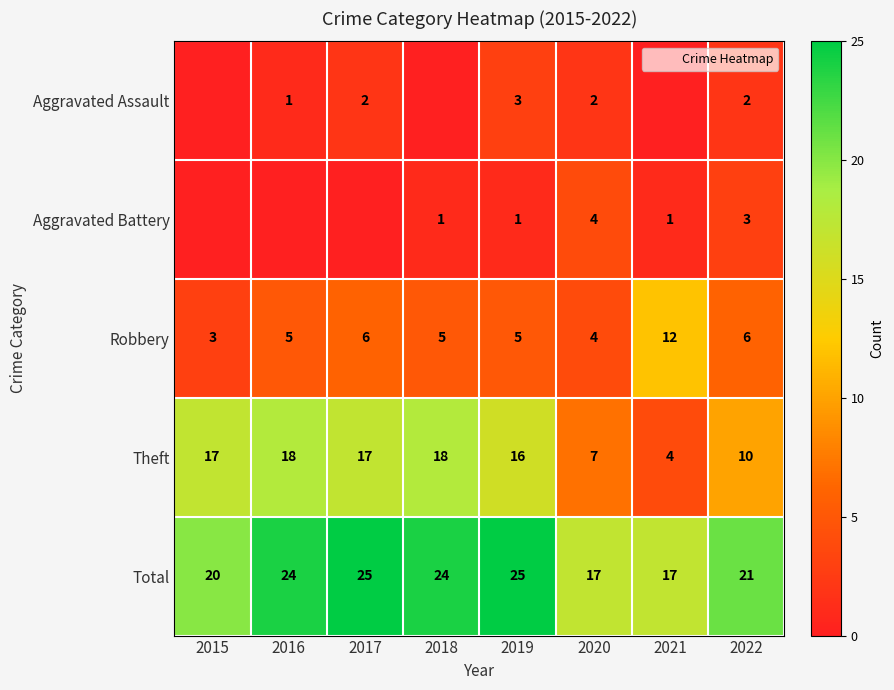

What is the difference between the highest and lowest values at 2022?

19